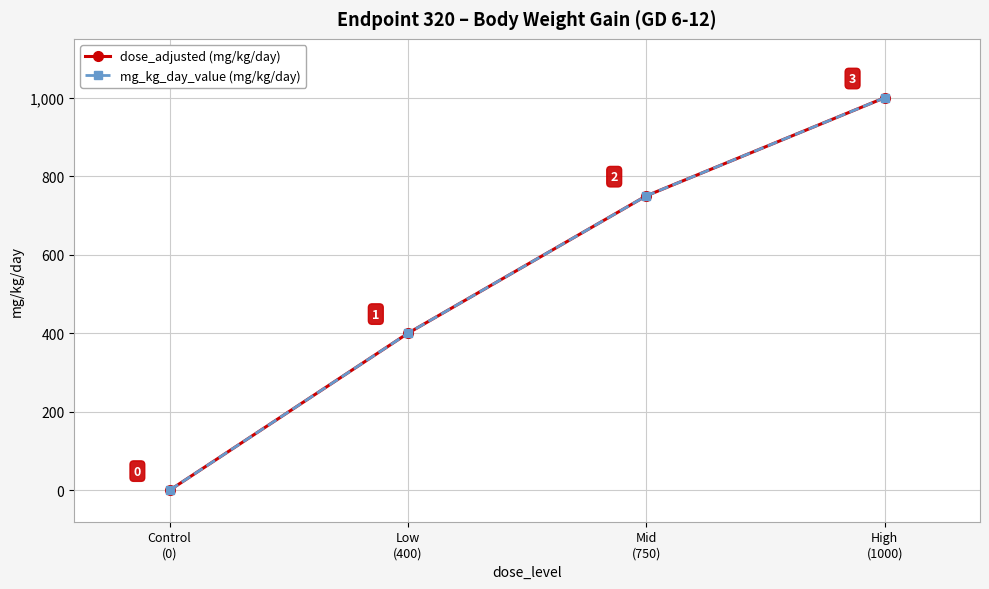

Rank the categories by mg_kg_day_value (mg/kg/day) value from highest to lowest.

High
(1000), Mid
(750), Low
(400), Control
(0)